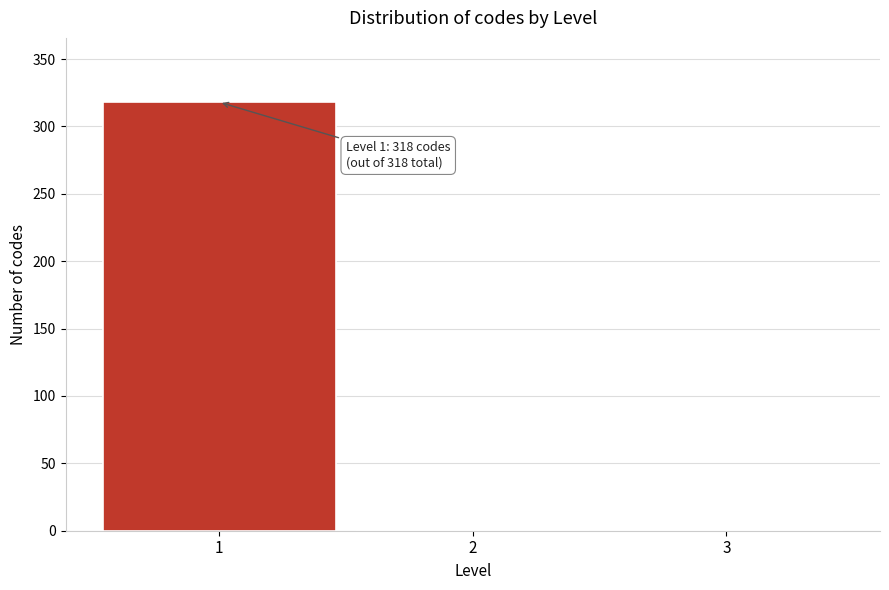

Reading left to right, what are all the values shown in this chart?

1=318	2=0	3=0